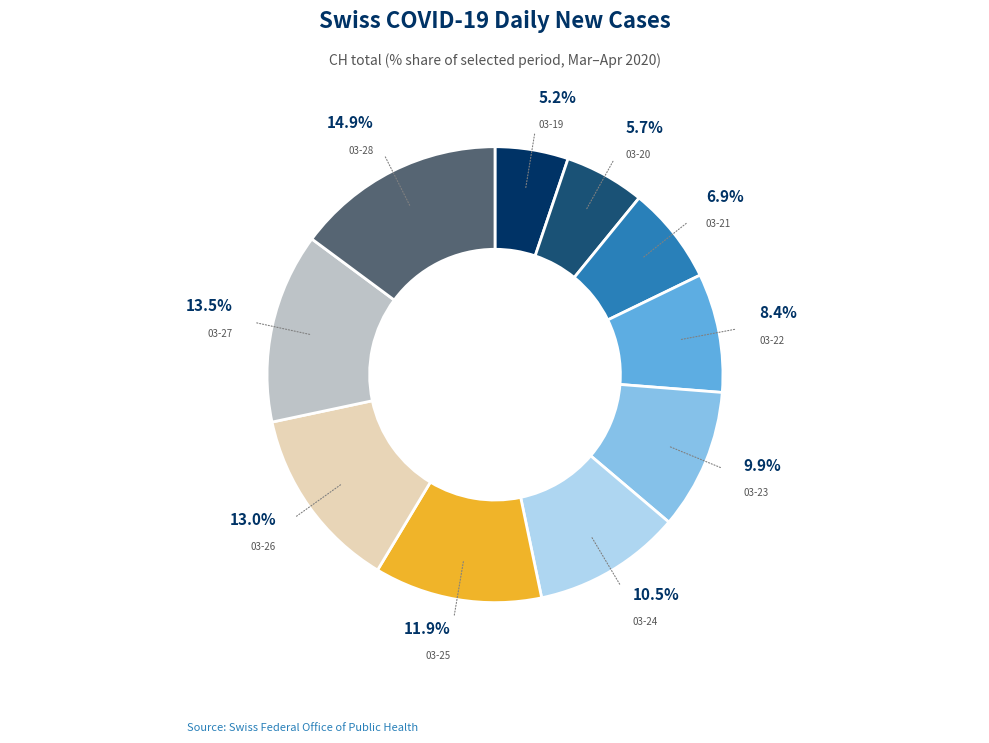

Is there any slice that represents more than half of the pie?

No